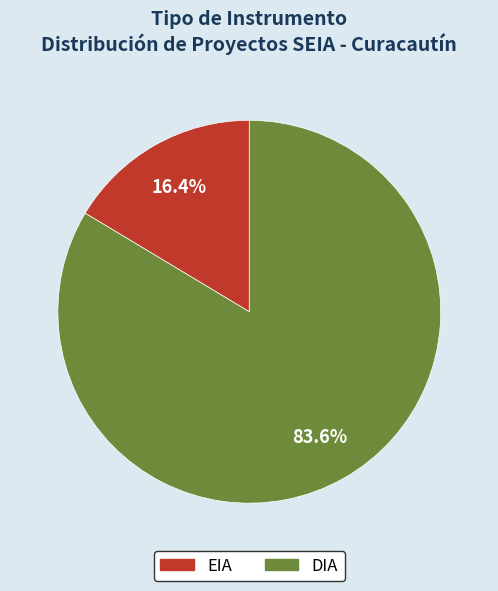

Which slice is the largest?

DIA